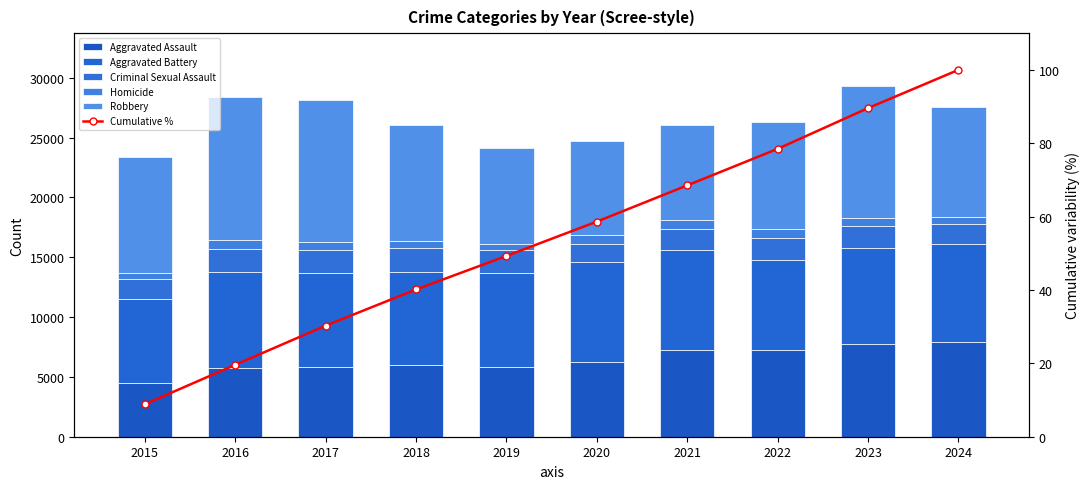

How many data points in Cumulative % are less than 58?

5